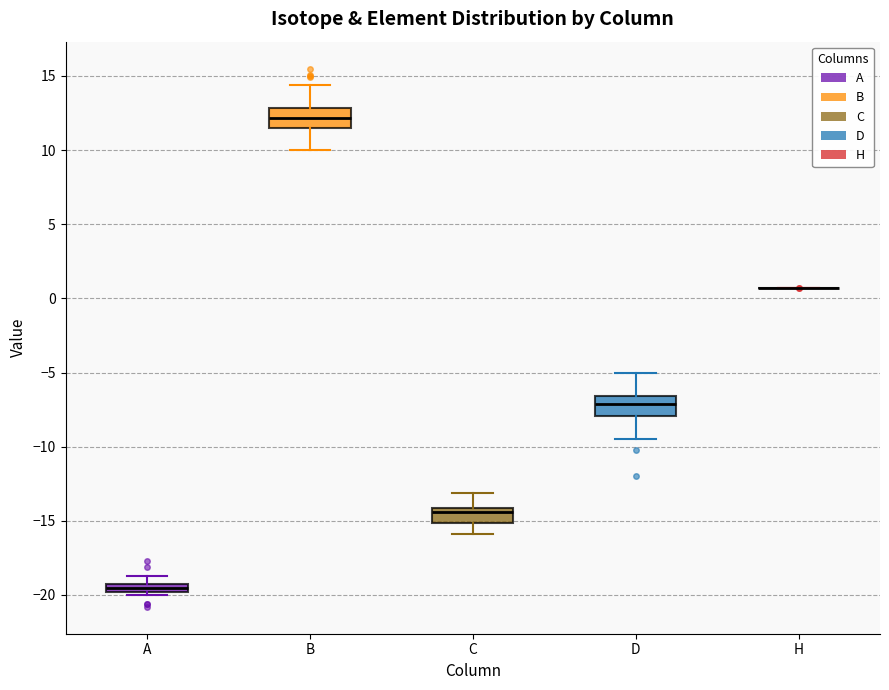

Where does the upper whisker of the box for A end on the y-axis? The values are not printed on the chart, so give them approximately, as read against the axis.

-18.5